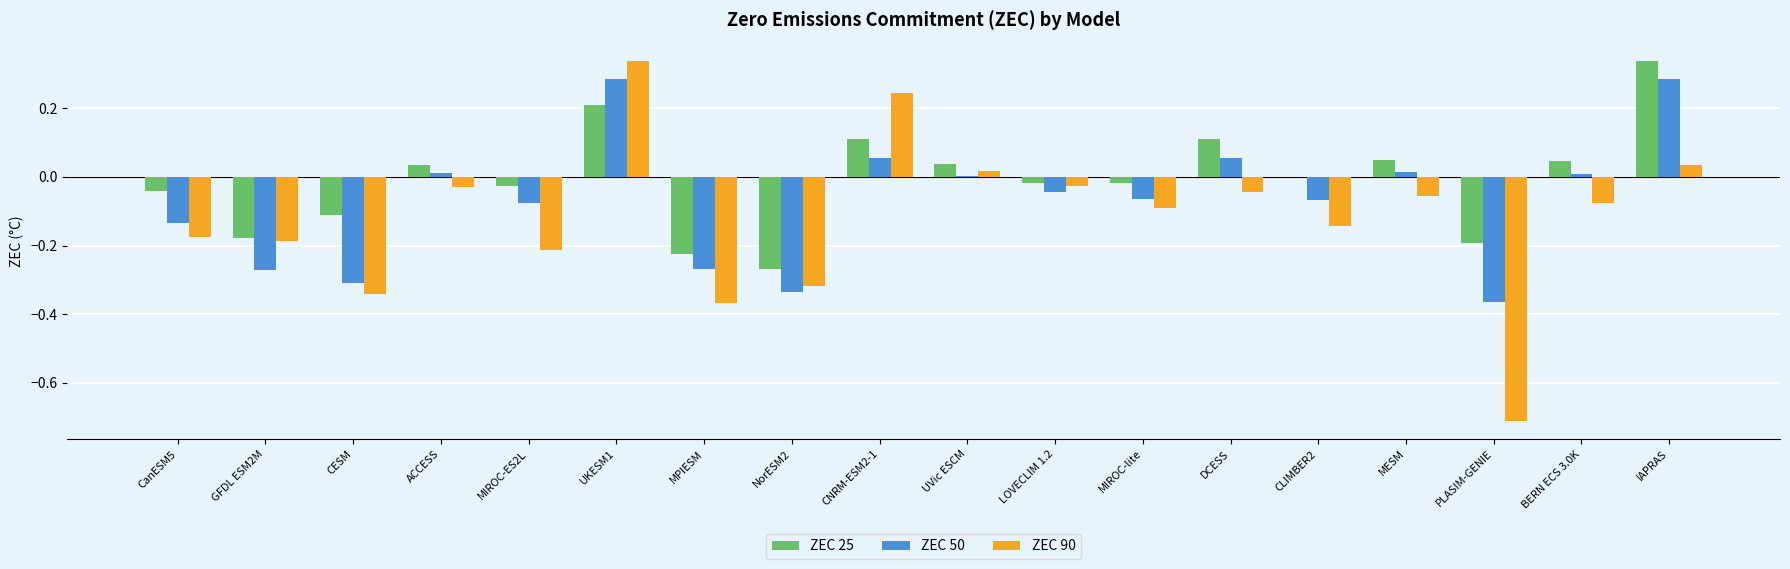

How many groups of bars are there?

18